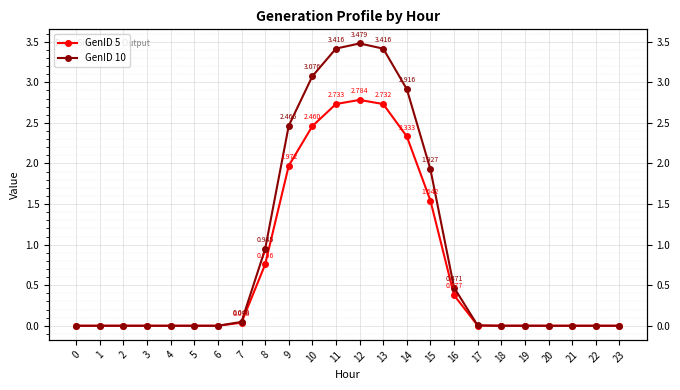

Which category has the highest value in the GenID 10 series?

12